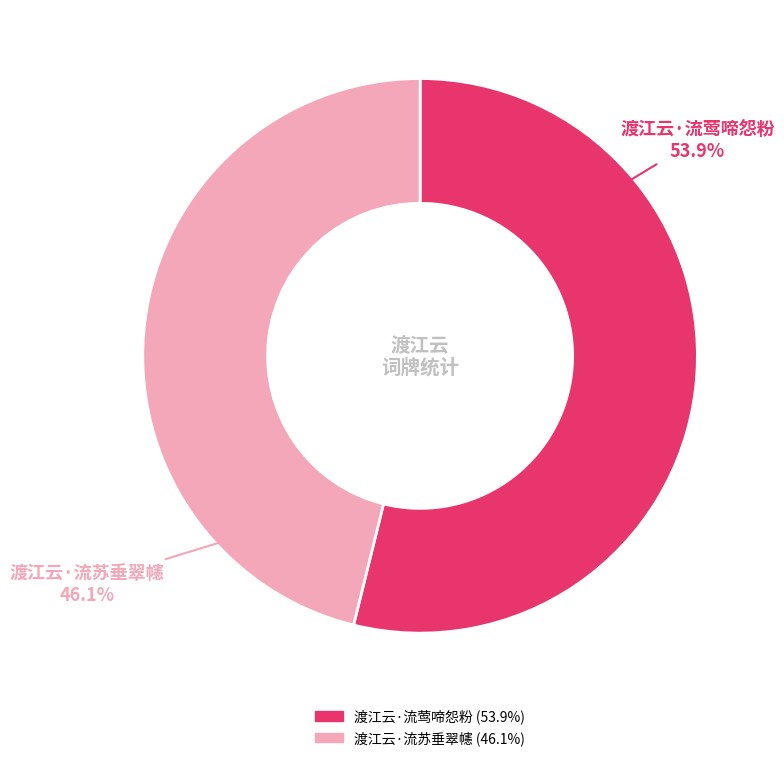

Combined, what portion of the pie is 渡江云·流苏垂翠幰 and 渡江云·流莺啼怨粉?

100.0%